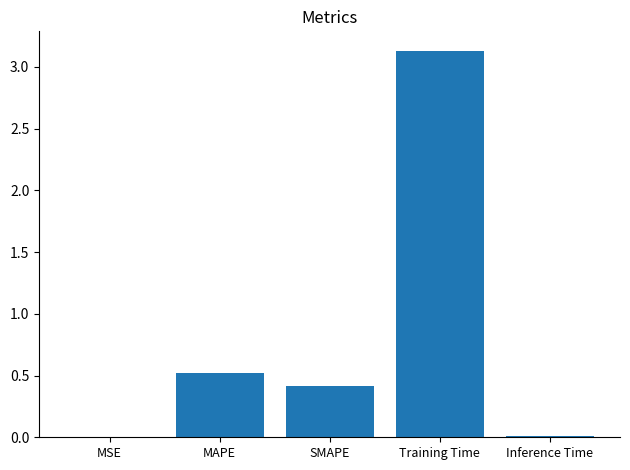

What value does the data have at Training Time?

3.1